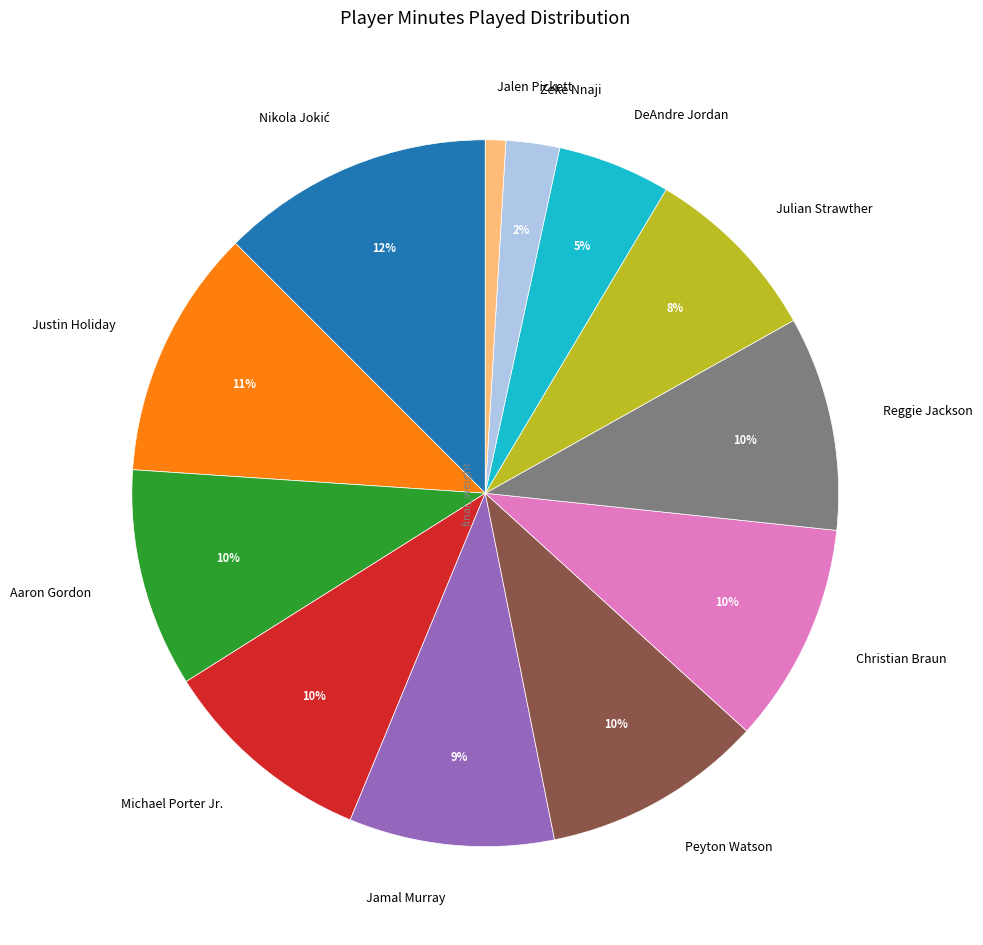

How many segments does this pie chart have?

12